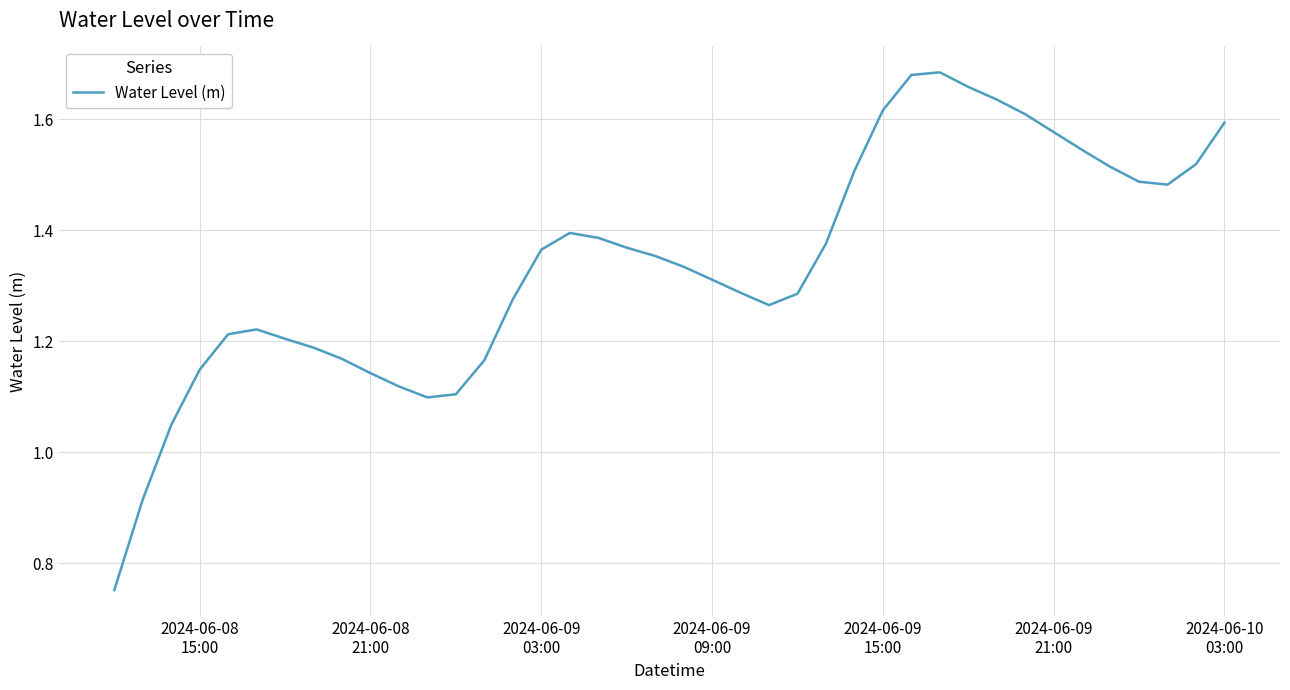

Is this an area chart (filled region under the line)?

No